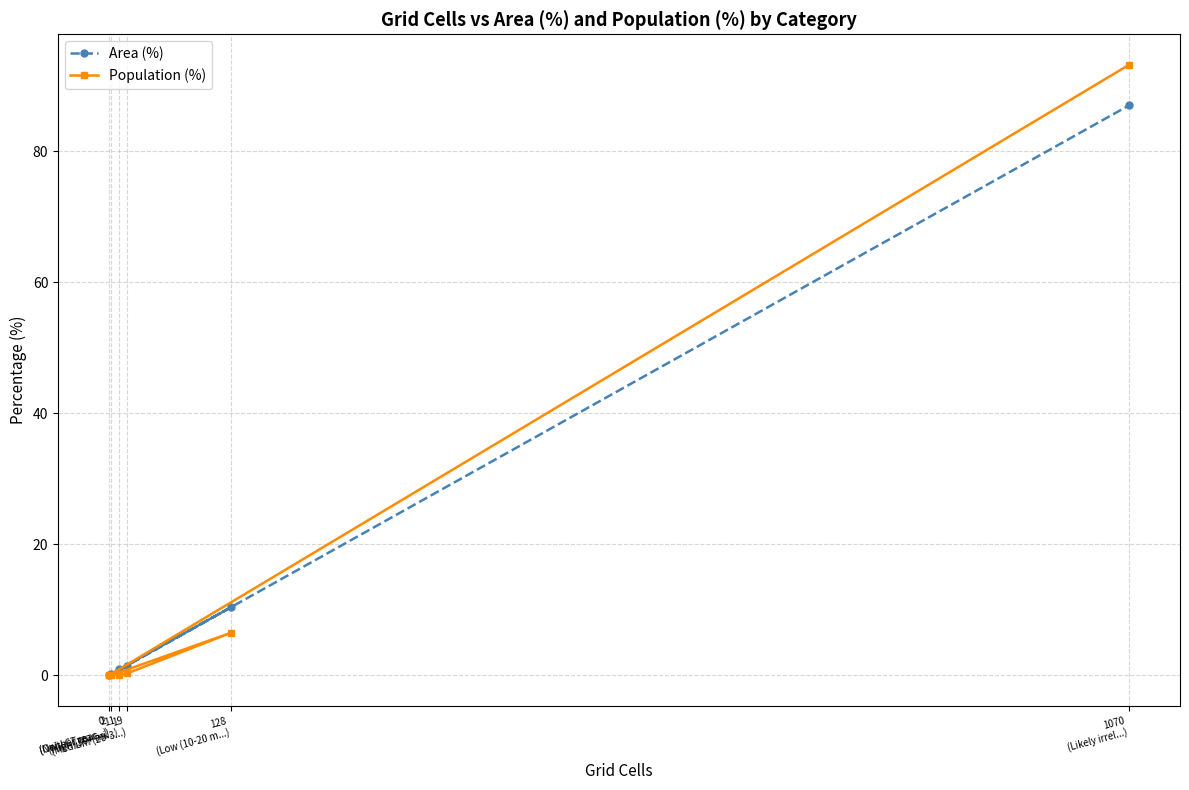

Count the number of data series in this chart.

2